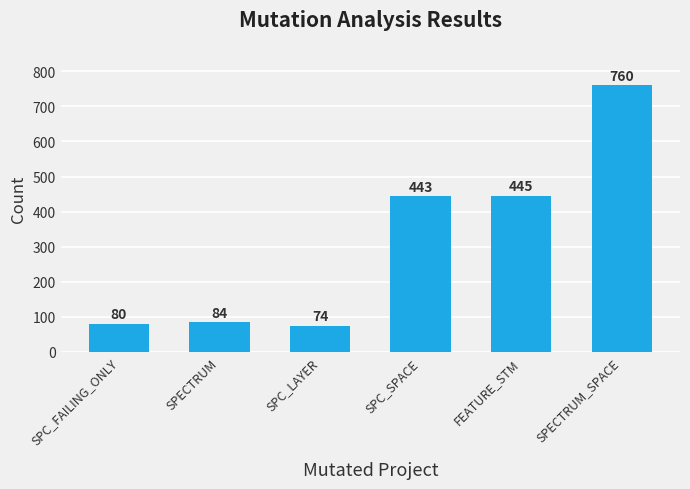

What position from the right is SPECTRUM?

5